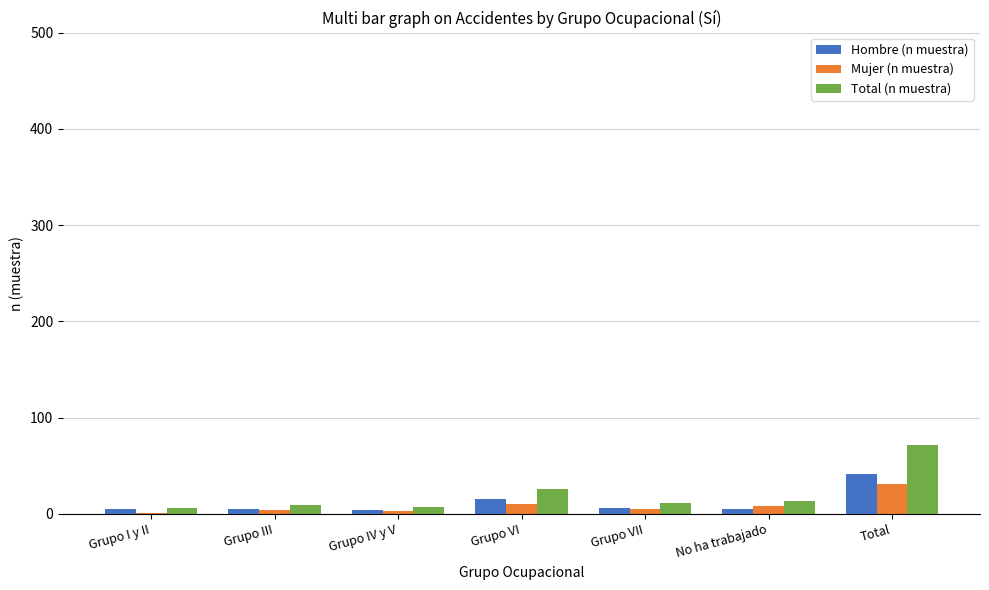

What is the highest value of the Hombre (n muestra) series?

41